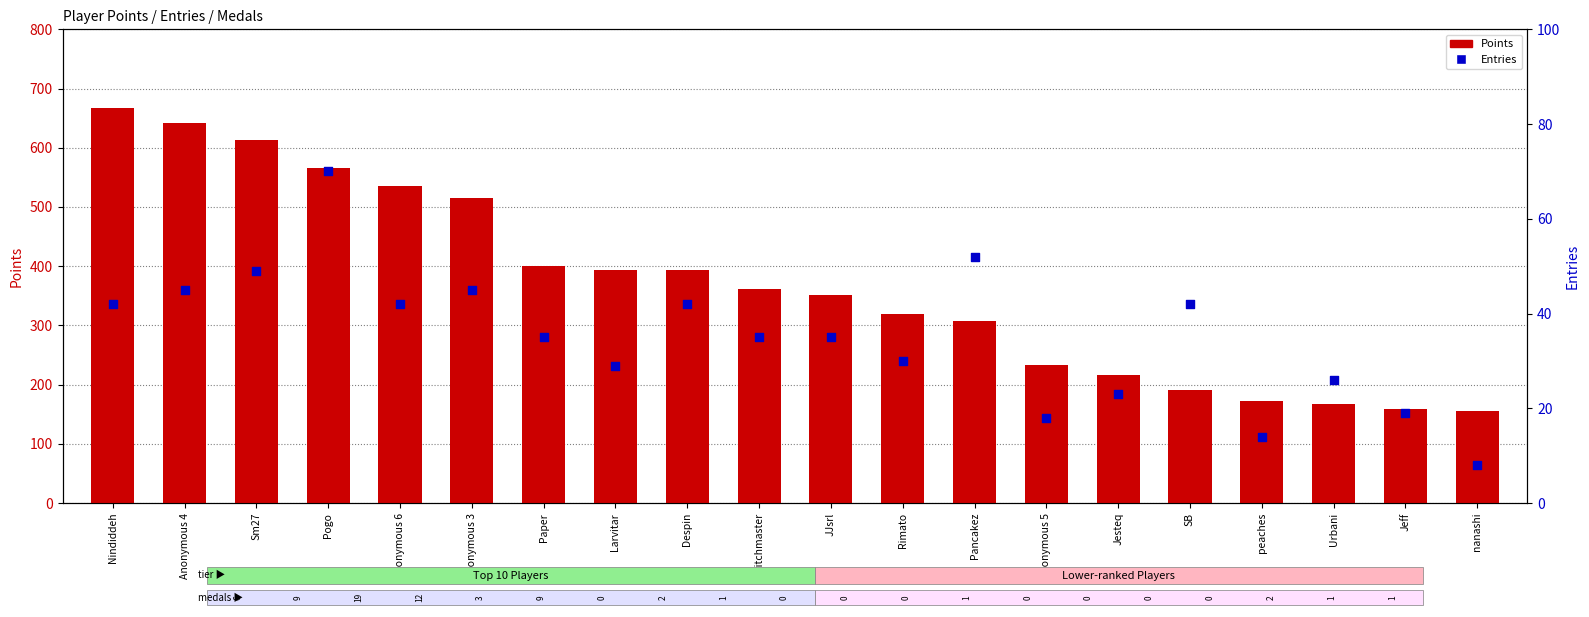

Which series contains the highest Y value?

Points